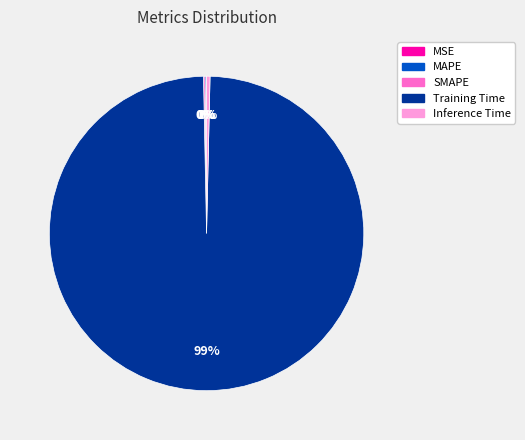

Is there a majority slice in this chart?

Yes